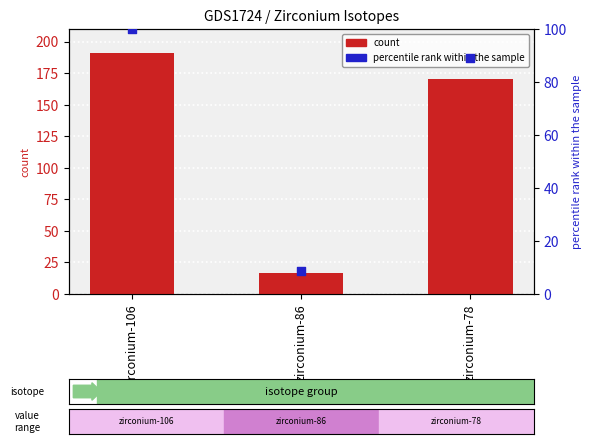

Which series has the largest total across all categories?

count